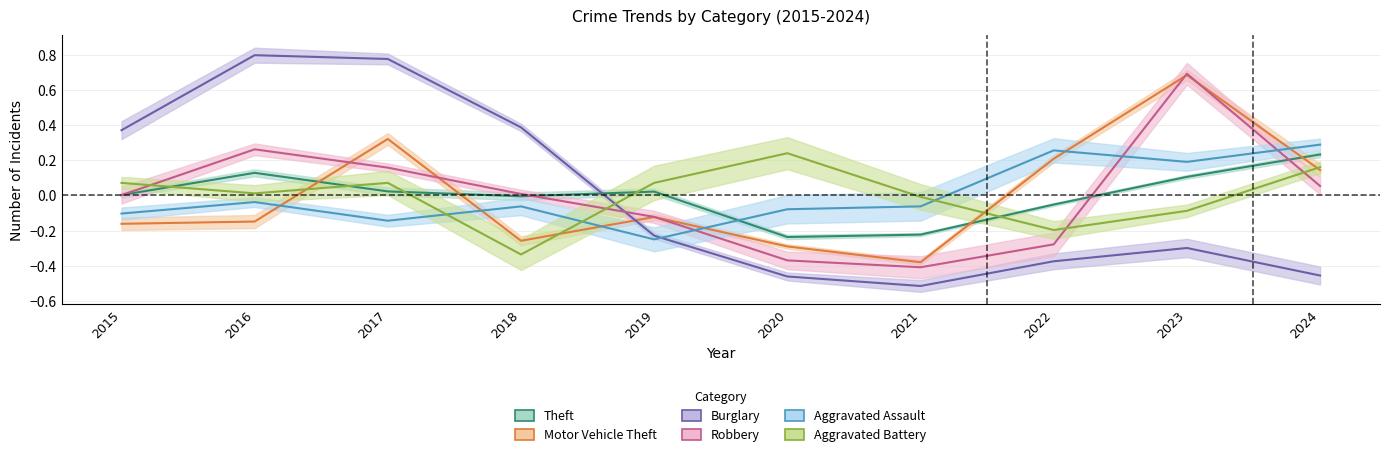

Between 2021 and 2020, which is larger?

2021